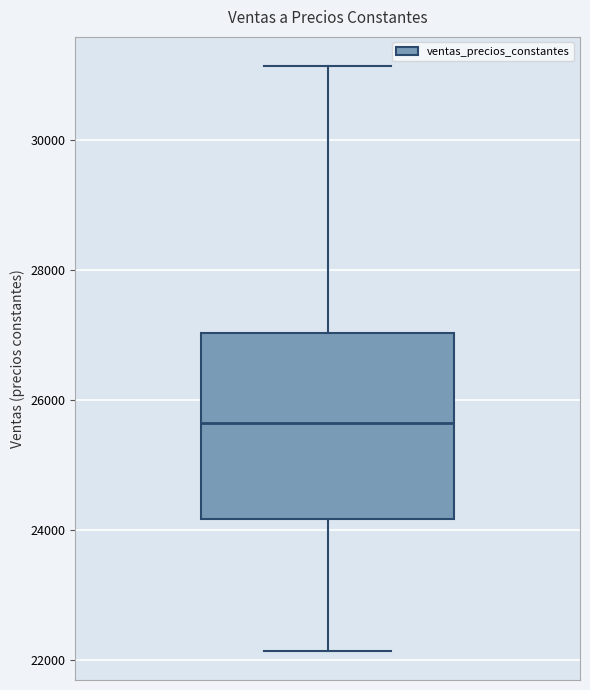

Where is the upper edge of the box on the y-axis? The values are not printed on the chart, so give them approximately, as read against the axis.

27000